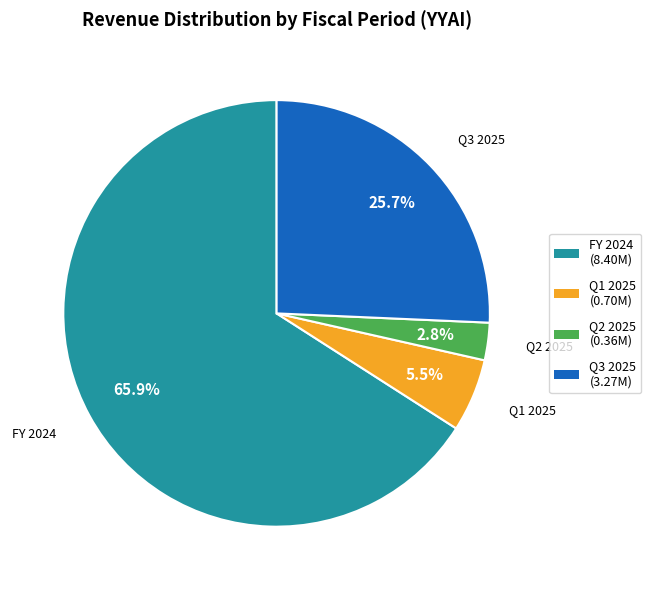

Count the number of slices in the pie.

4